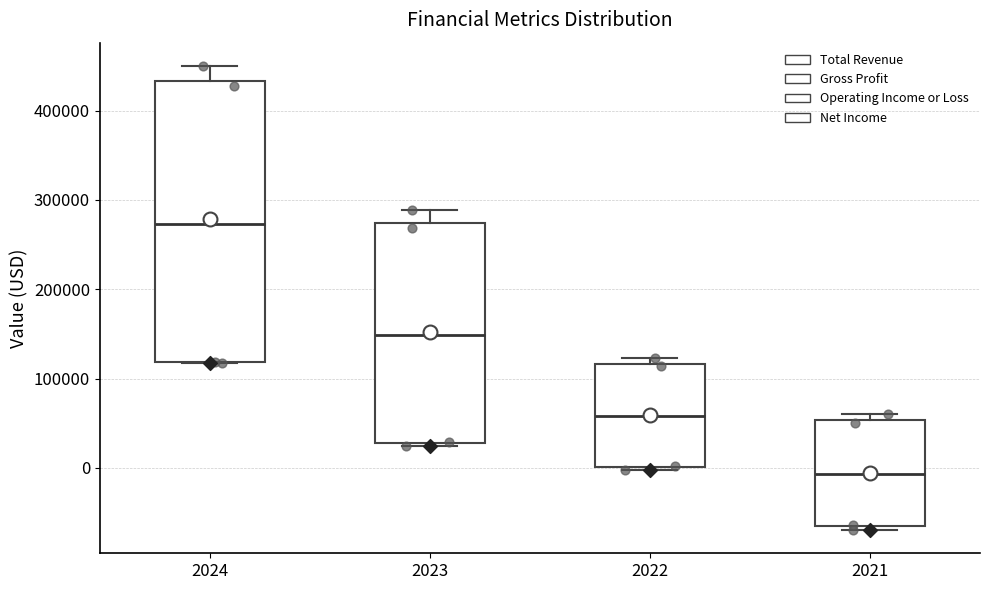

Which box is the tallest, from its lower edge to its upper edge?

2024